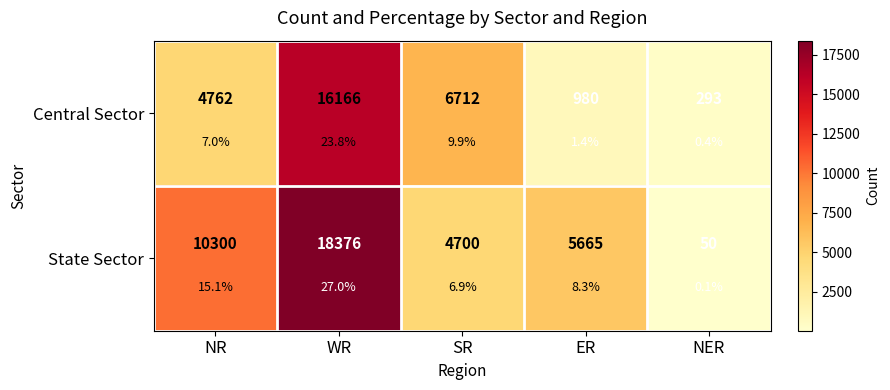

What is the spread (max minus min) of values at ER?

4685